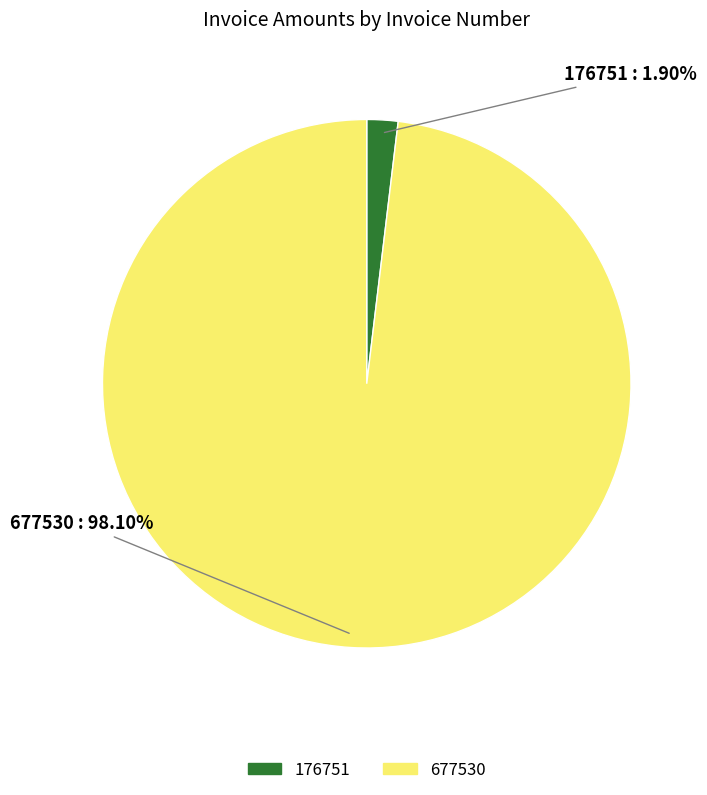

Which category has the smallest portion of the pie?

176751